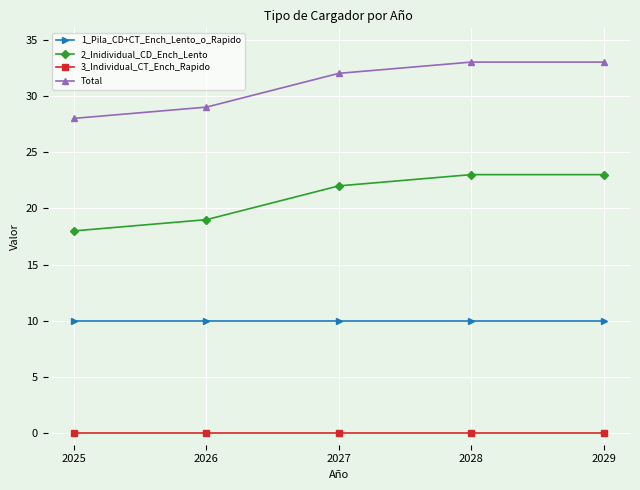

What are all the series names shown in the legend?

1_Pila_CD+CT_Ench_Lento_o_Rapido, 2_Inidividual_CD_Ench_Lento, 3_Individual_CT_Ench_Rapido, Total